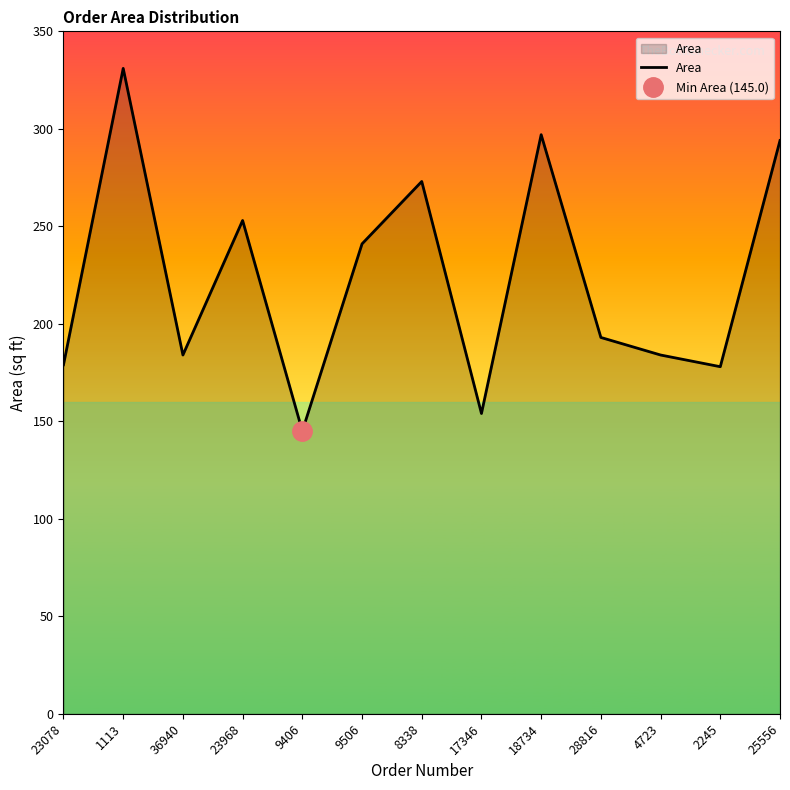

Does the chart have visible grid lines?

No